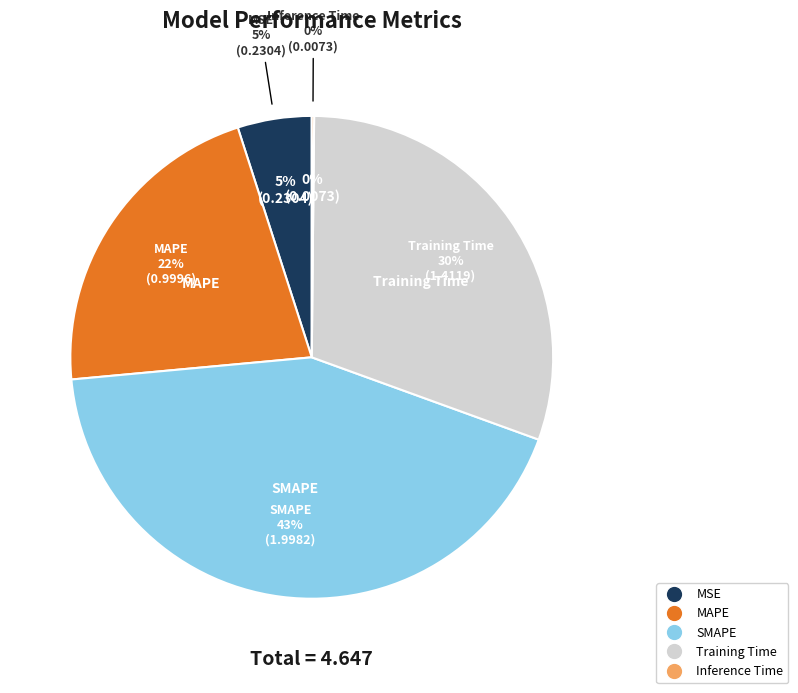

Is there any slice that represents more than half of the pie?

No